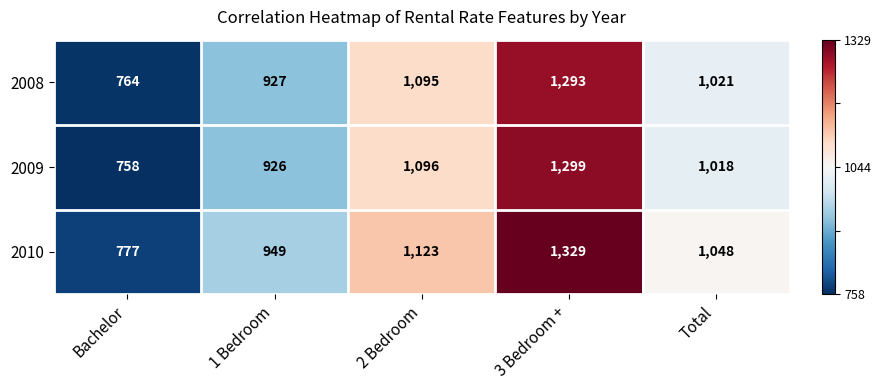

What value does the 2009 series have at Bachelor, to the nearest 10?

760